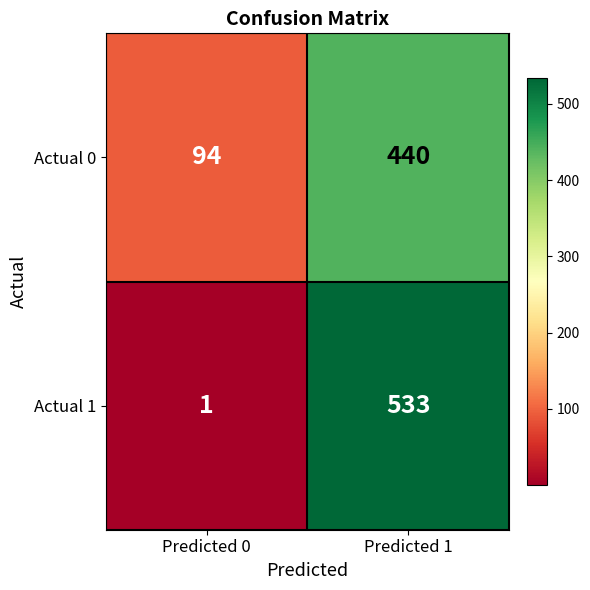

What is the average value of the Actual 0 series?

267